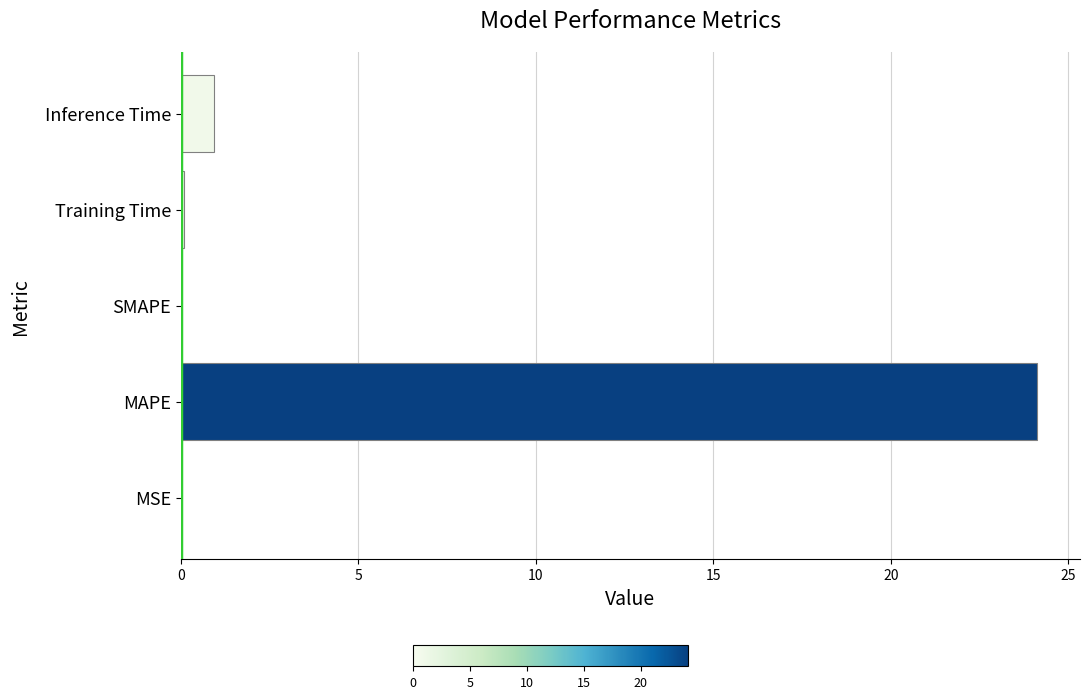

How many categories are shown in the chart?

5